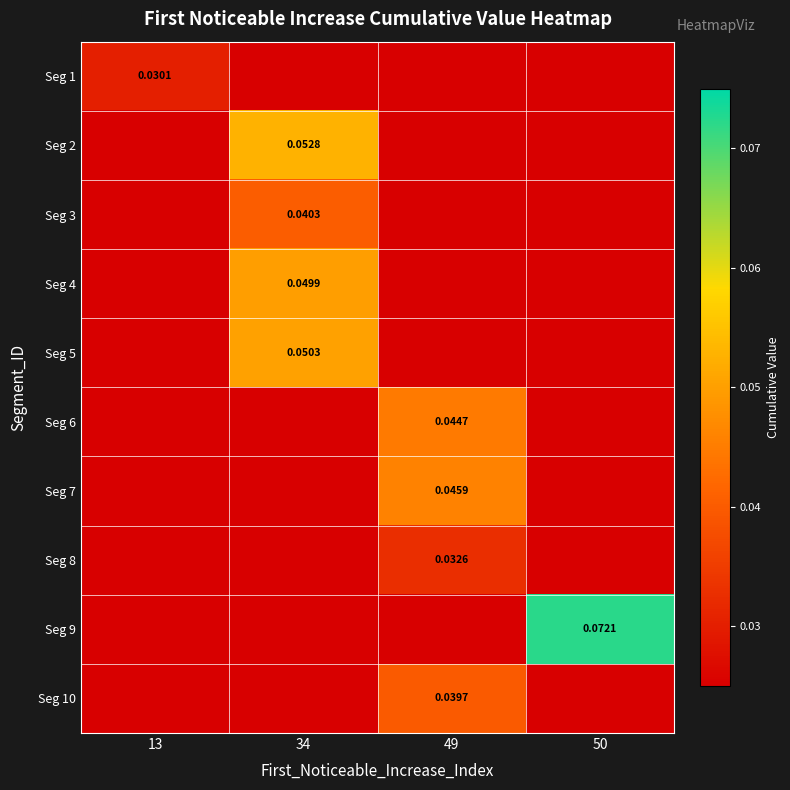

What is the total value across all series at 49?

0.2